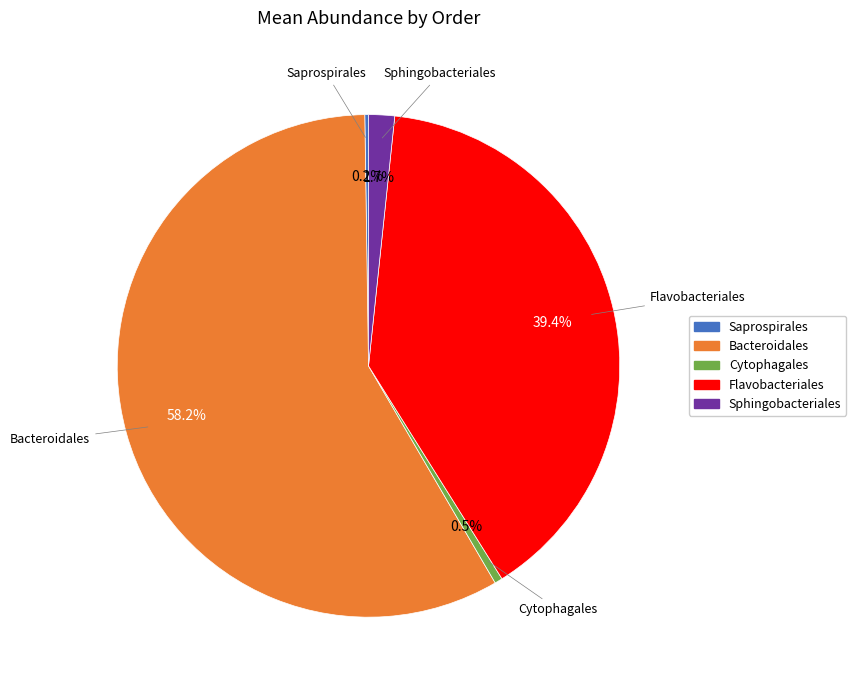

To the nearest percent, what percentage of the pie is Flavobacteriales?

39%